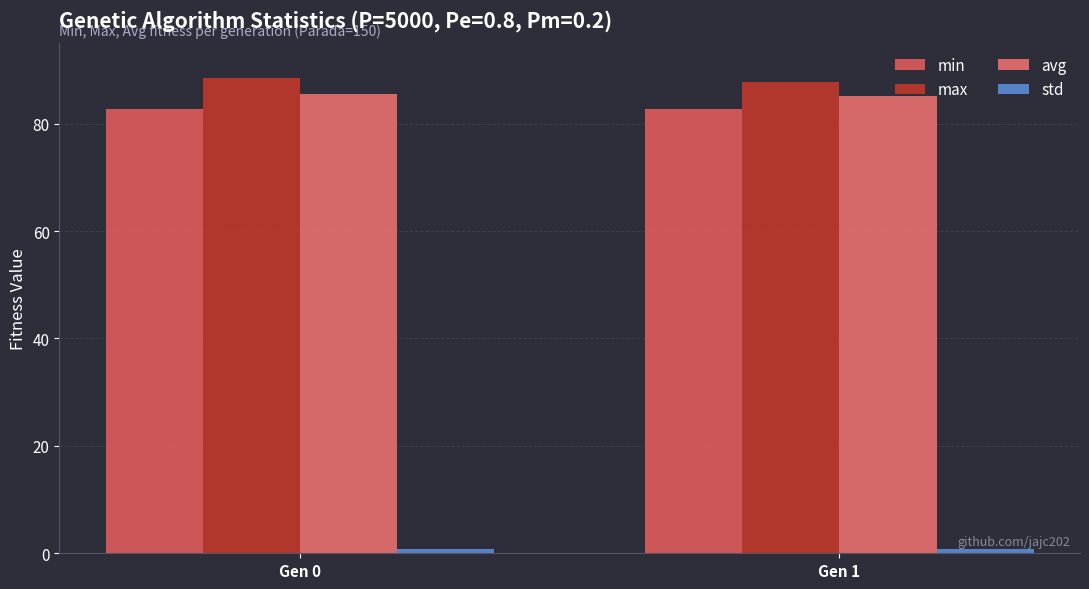

Rank the categories by std value from lowest to highest.

Gen 1, Gen 0